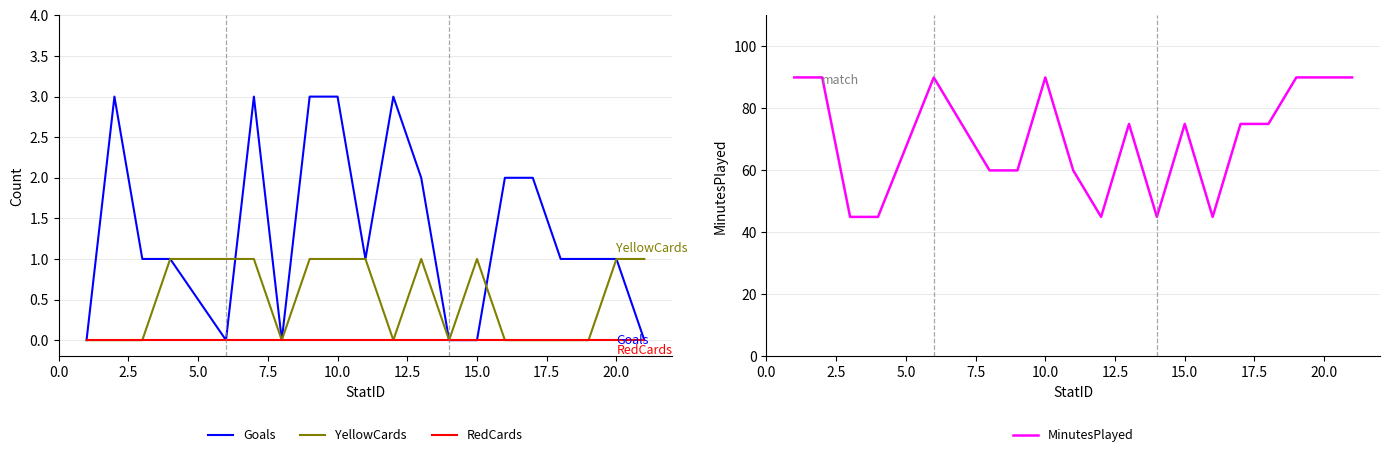

What is the maximum value for Goals?

3